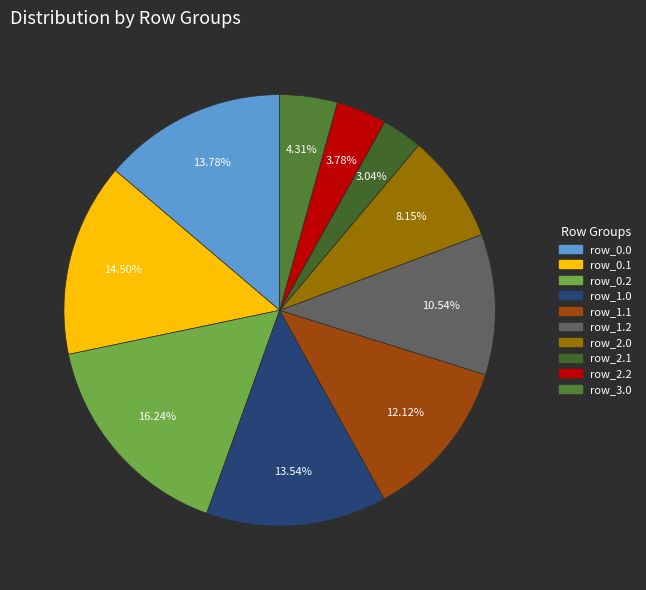

Count the number of slices in the pie.

10